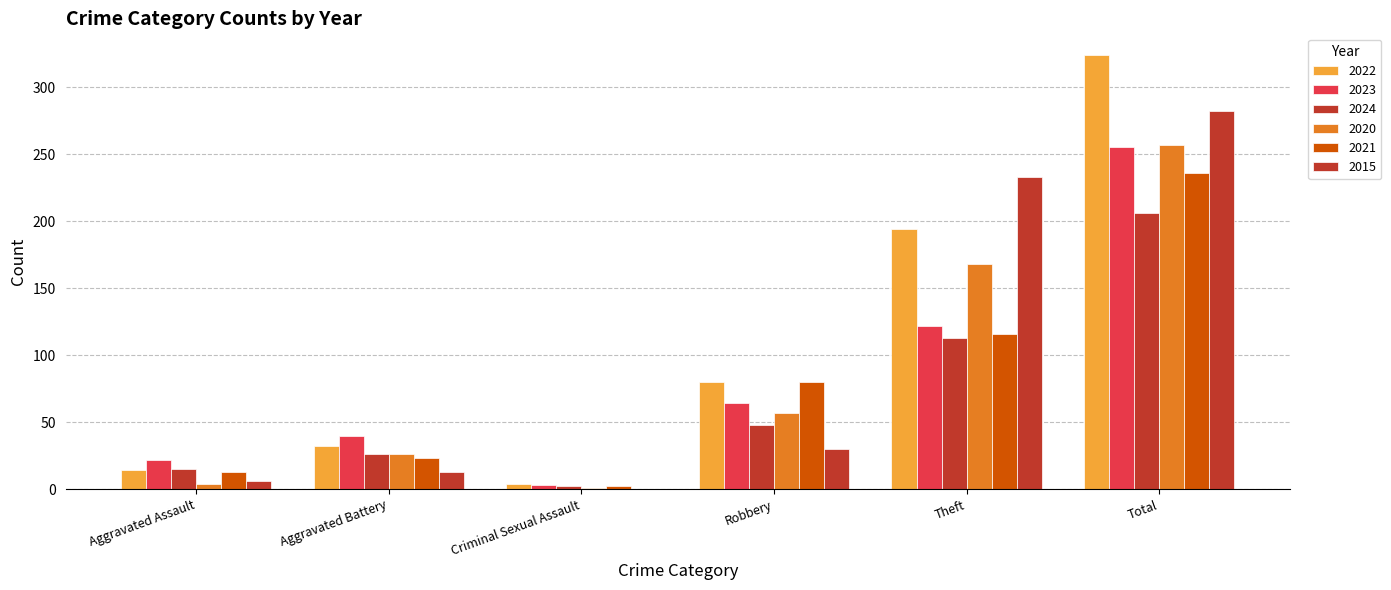

True or false: 2021 has a value of 2 at Criminal Sexual Assault.

True